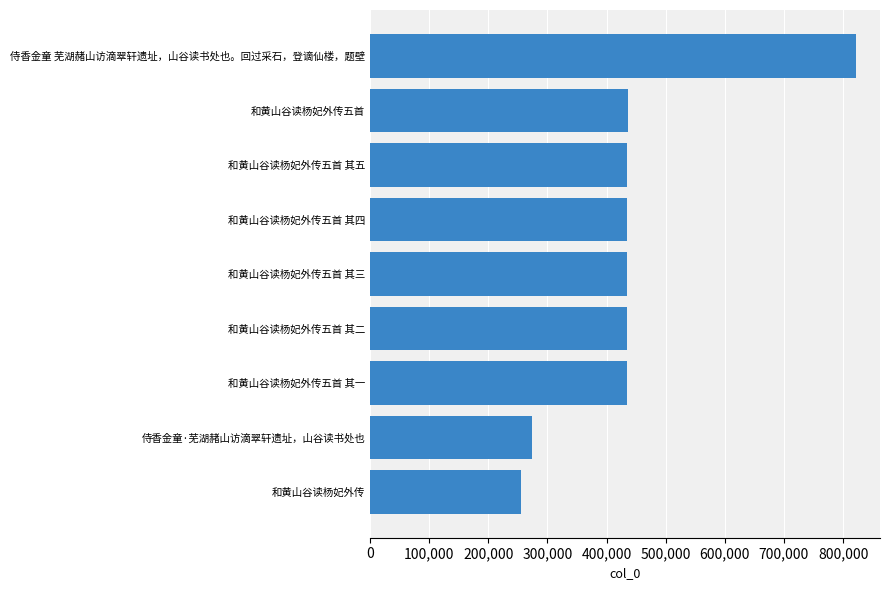

Does the chart contain any negative values?

No